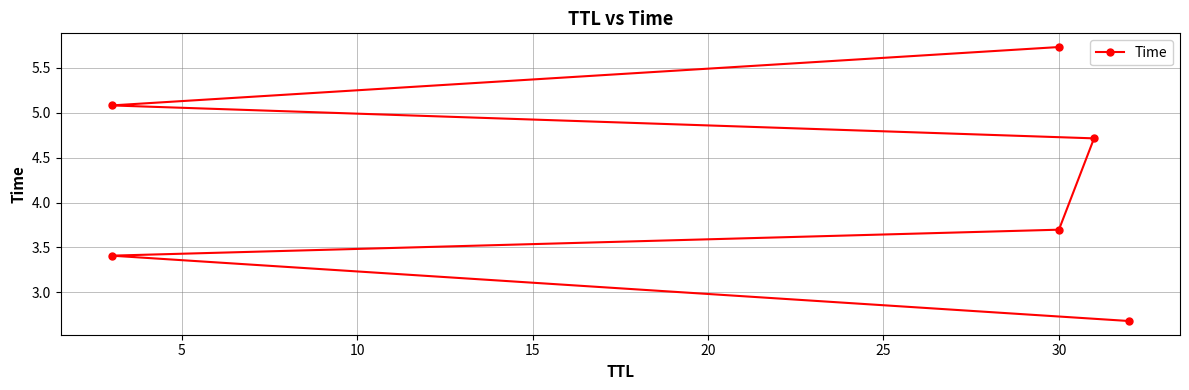

Which has a higher value, 25 or 15?

25